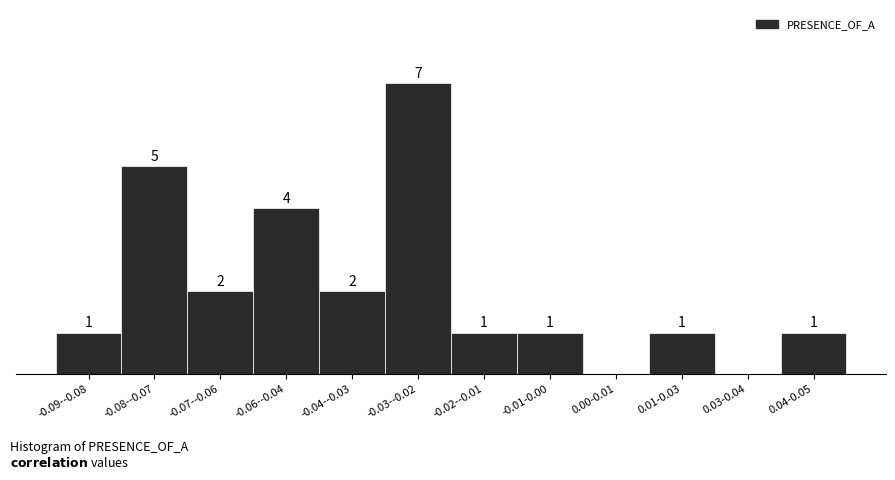

Which label corresponds to the largest value in the chart?

-0.03--0.02